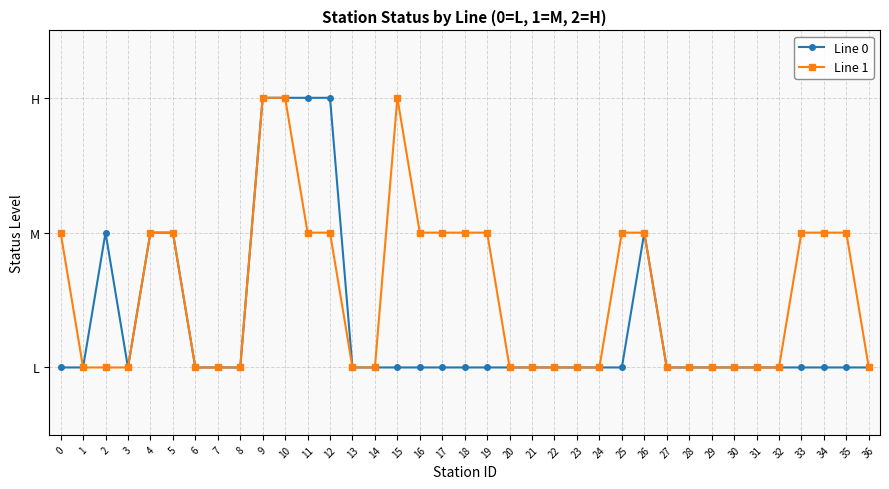

Is this an area chart (filled region under the line)?

No